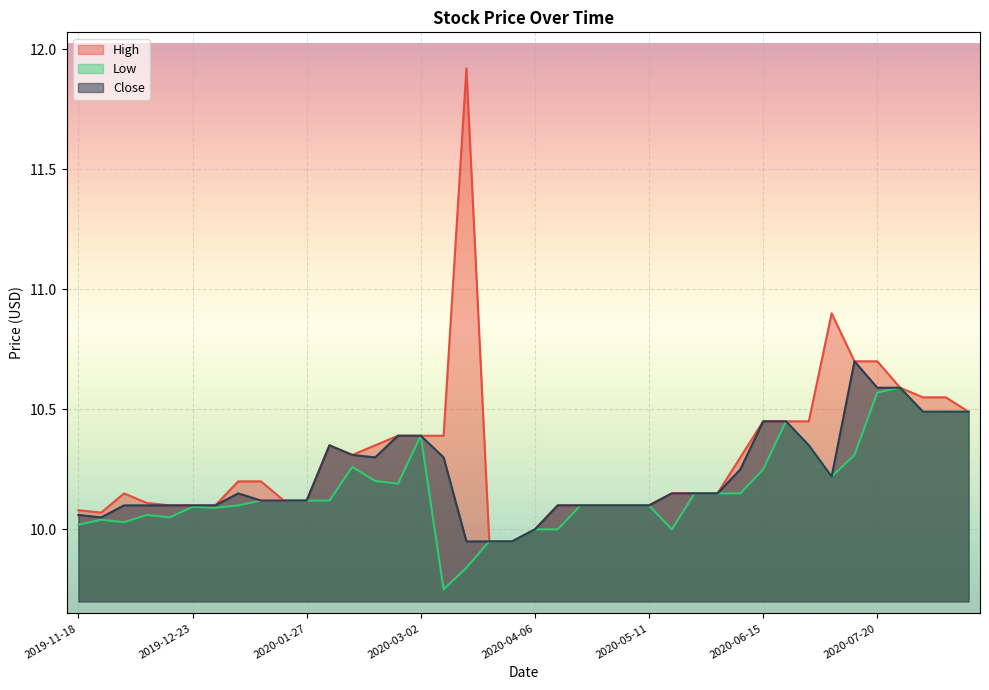

How many values in the High series exceed 10?

37